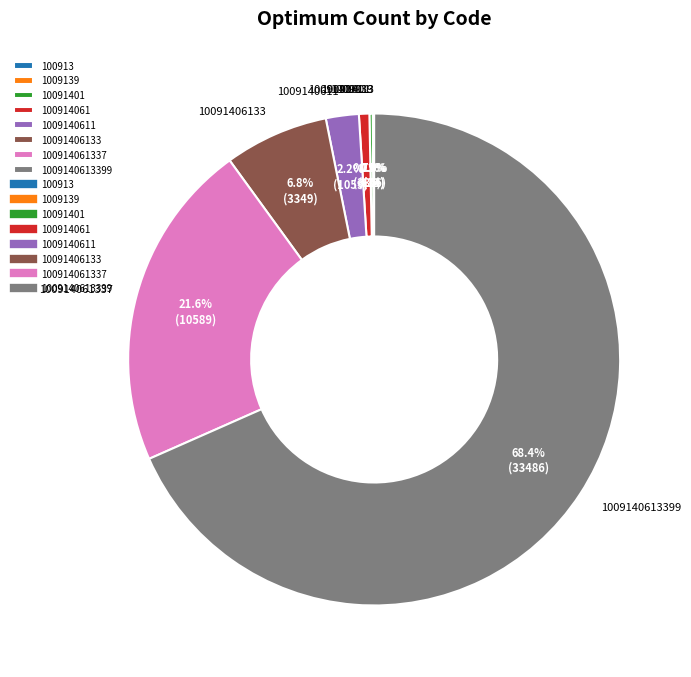

Approximately how many times larger is the value at 100914061 compared to 1009140611?

0.3